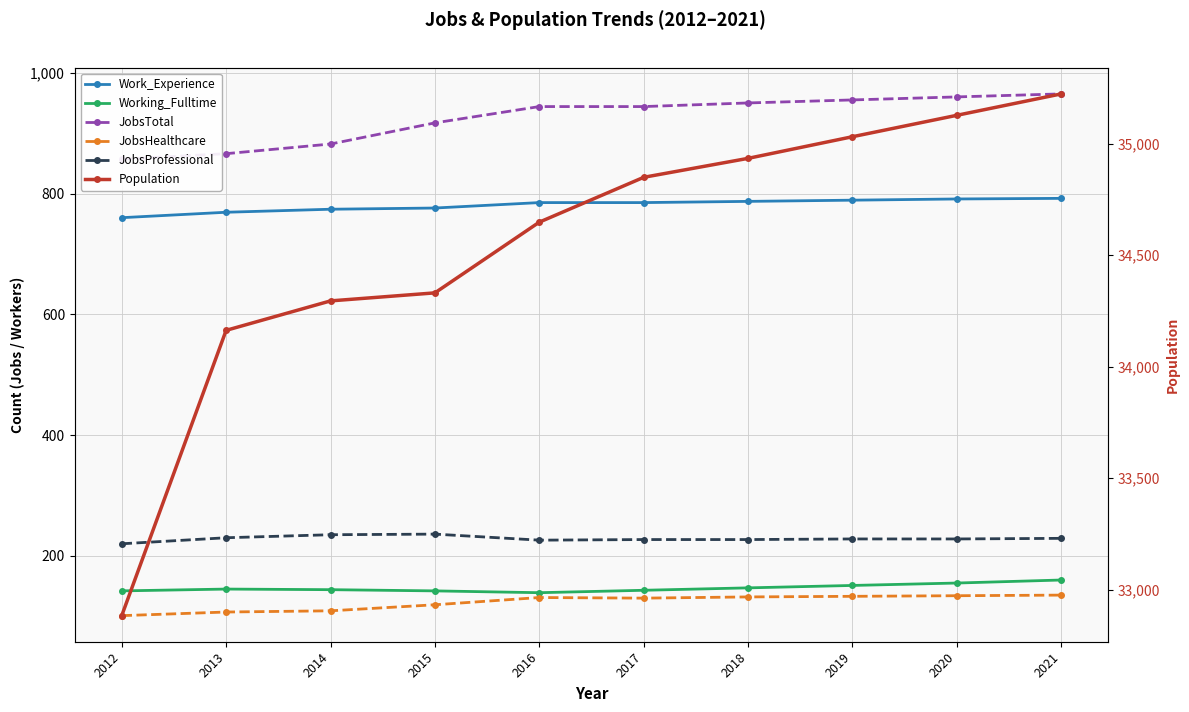

Where does the JobsProfessional series first go above 228?

2013